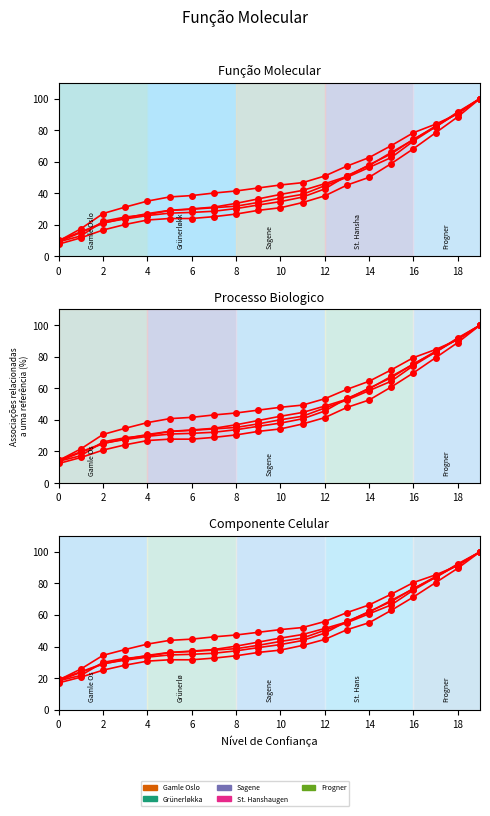

True or false: Sagene and Grünerløkka cross at least once.

True